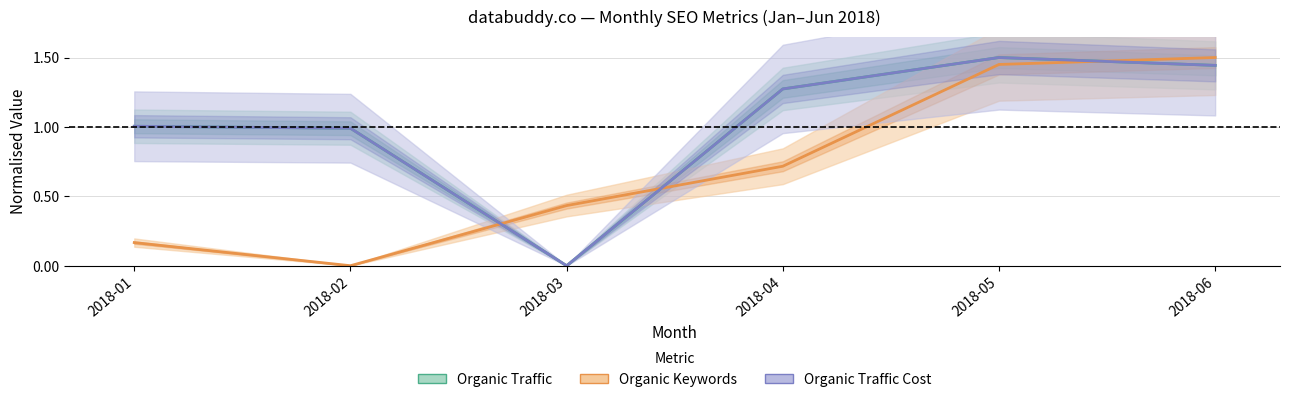

Does the chart have visible grid lines?

Yes